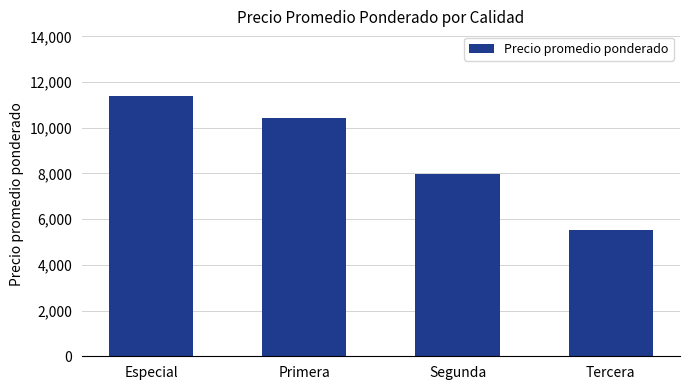

Are the bars grouped side by side (vs. stacked)?

No